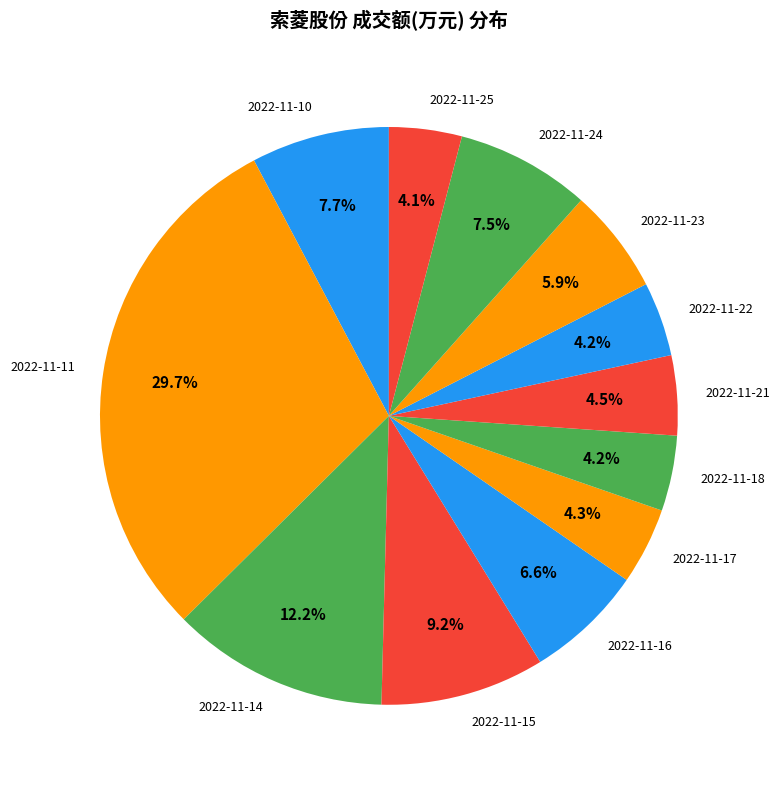

To the nearest percent, what percentage of the pie is 2022-11-18?

4%